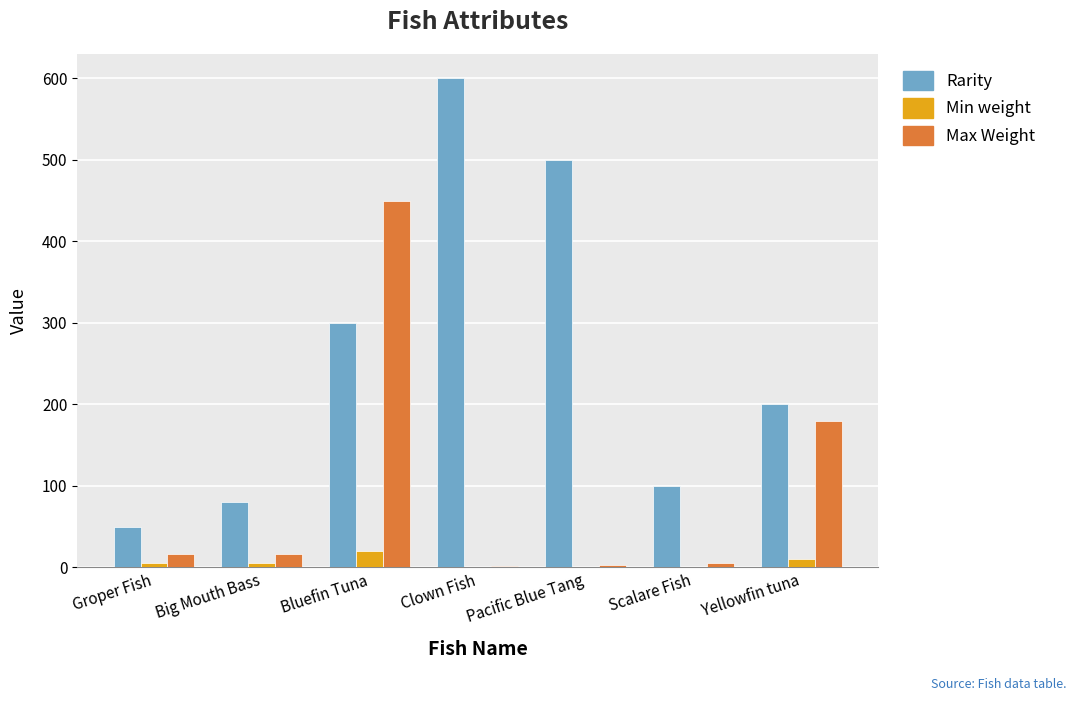

Where is Max Weight nearest to the value 226?

Yellowfin tuna